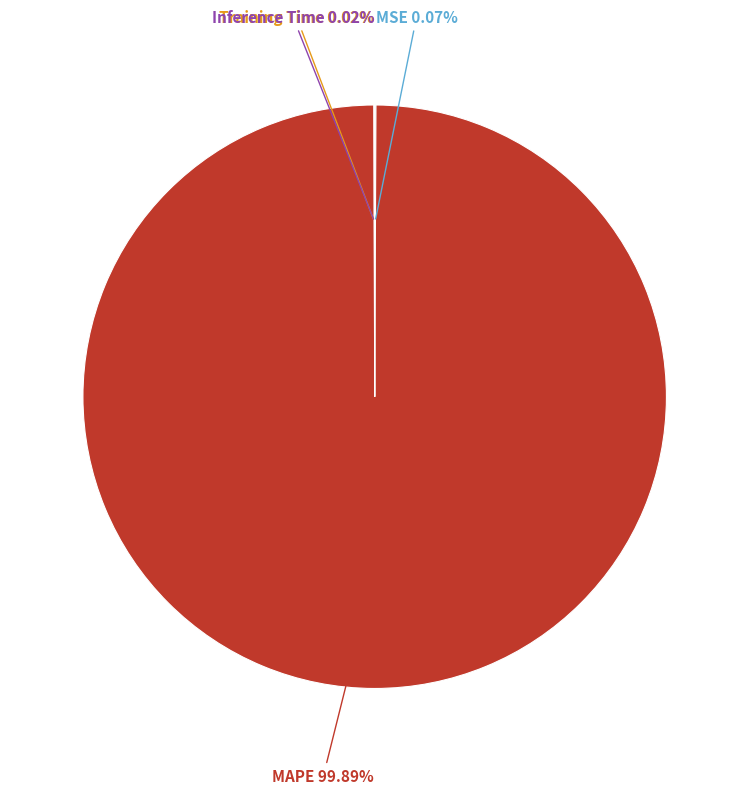

What is the majority slice?

MAPE